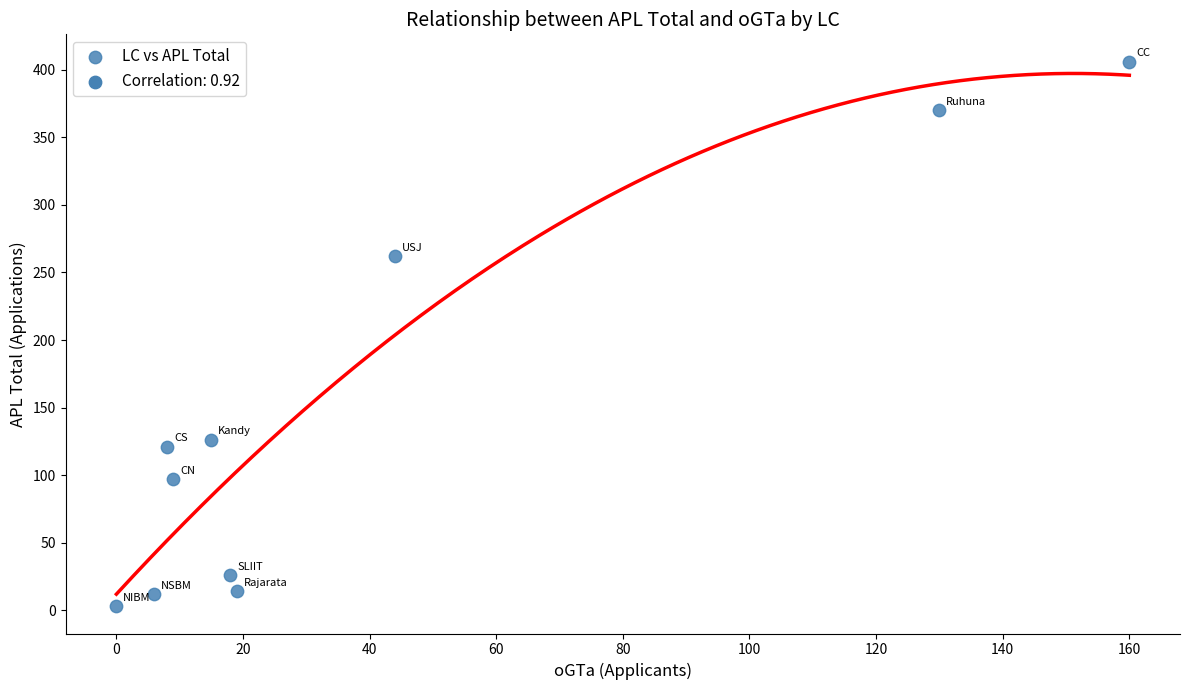

What Y value in the scatter plot is closest to 204?

262